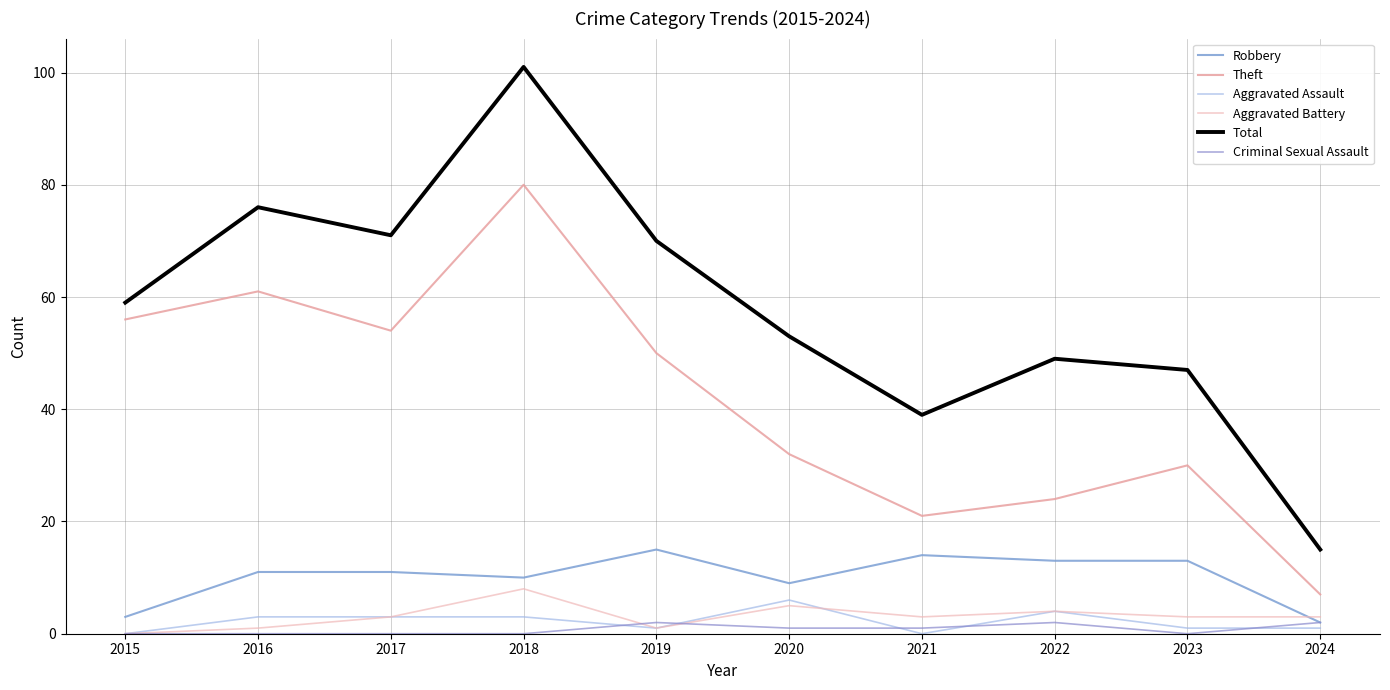

At which category is the sum across all series the highest?

2018